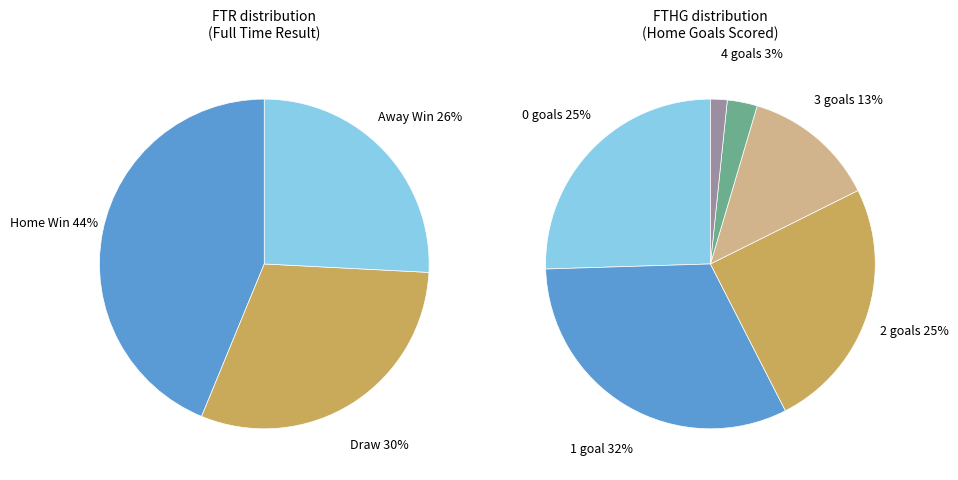

What portion of the pie excludes H?

56.2%